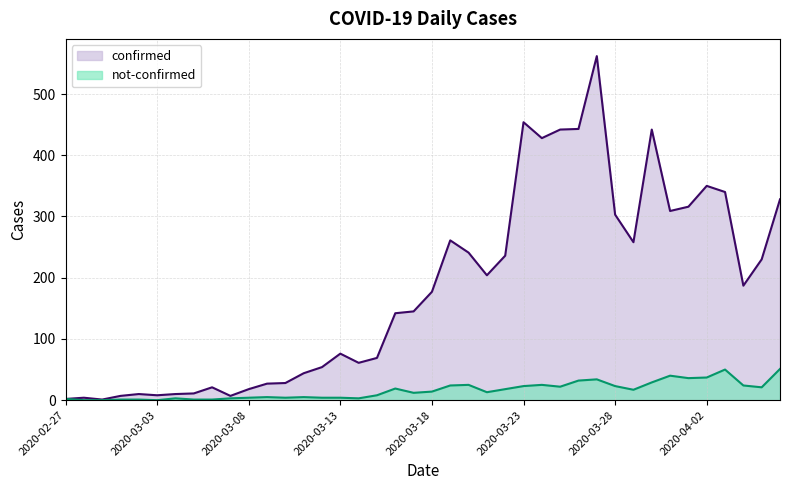

What is the difference between the maximum and minimum values in the not-confirmed series?

51